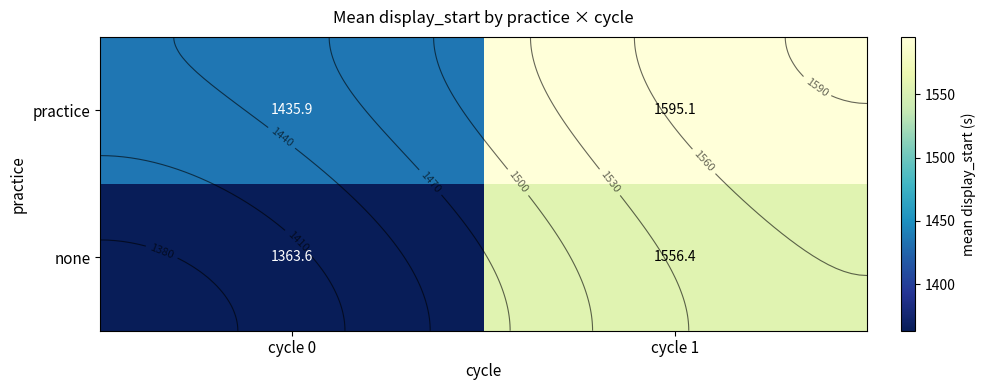

Is the value of practice at cycle 1 greater than the value of none at cycle 0?

Yes